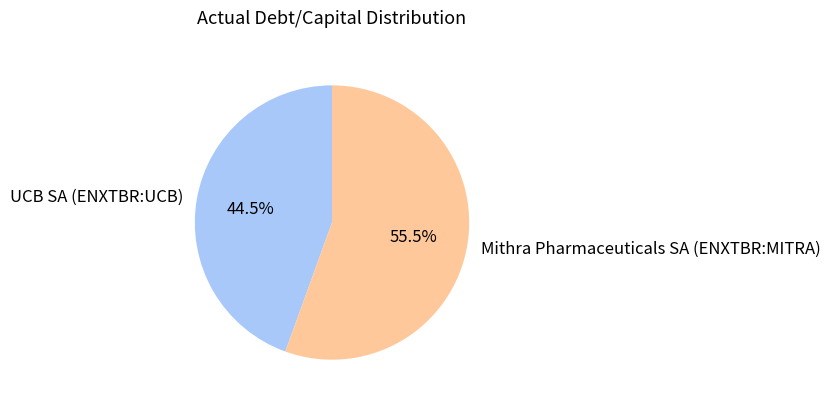

How many segments does this pie chart have?

2